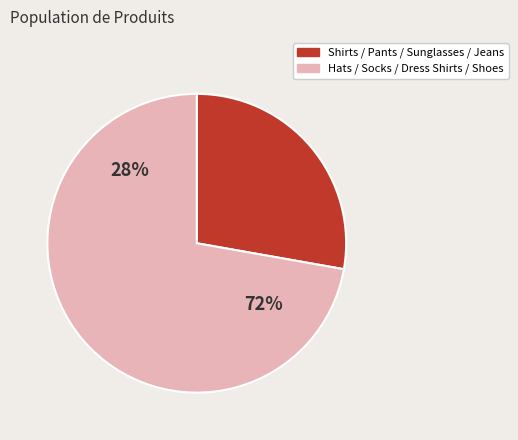

Does Jeans represent more than half of the total?

No